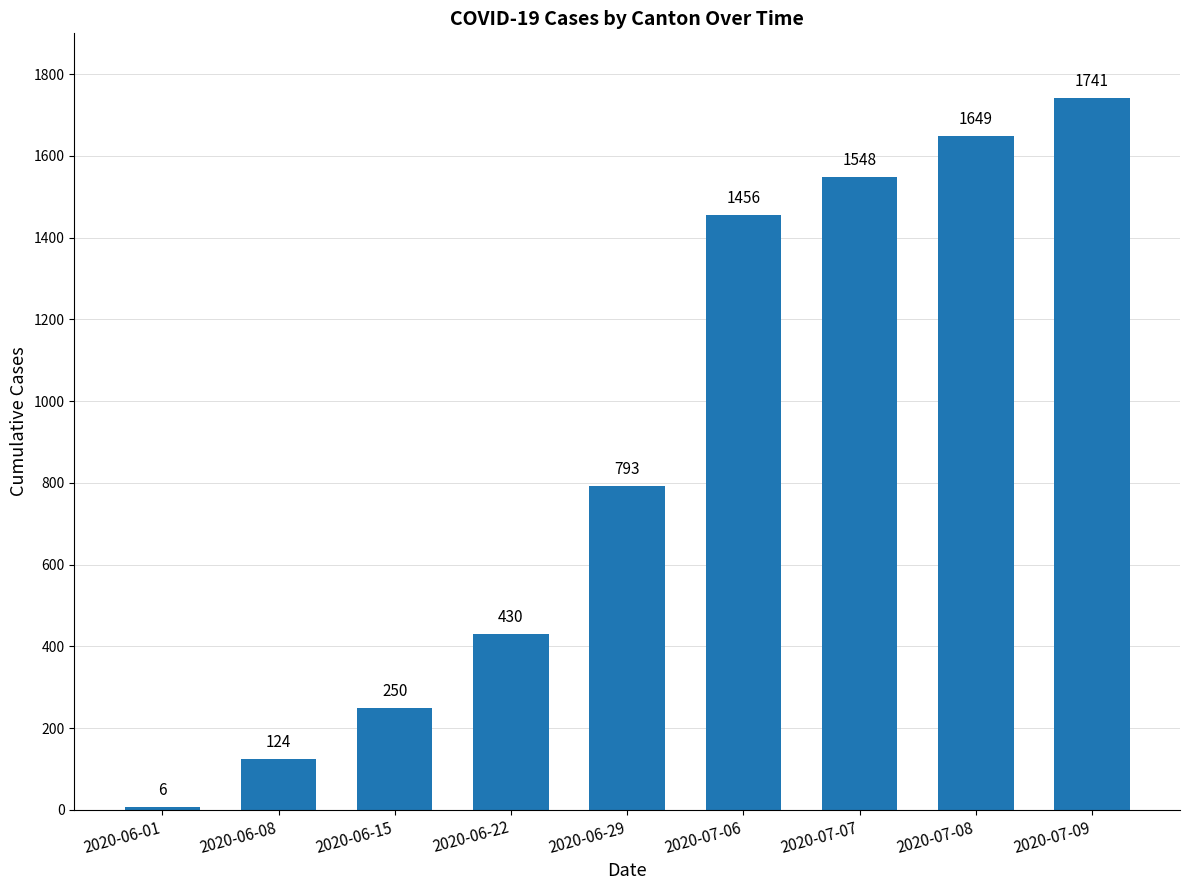

Reading left to right, what are all the values shown in this chart?

2020-06-01=6	2020-06-08=124	2020-06-15=250	2020-06-22=430	2020-06-29=793	2020-07-06=1456	2020-07-07=1548	2020-07-08=1649	2020-07-09=1741